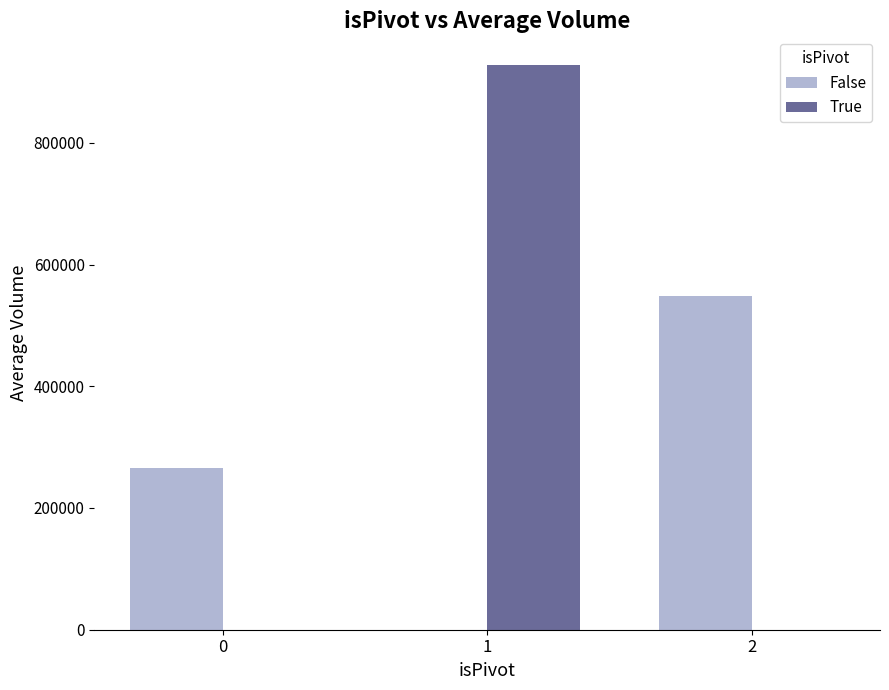

Reading left to right, what are all the values shown in this chart?

False: 265917	0	548793
True: 0	928525	0